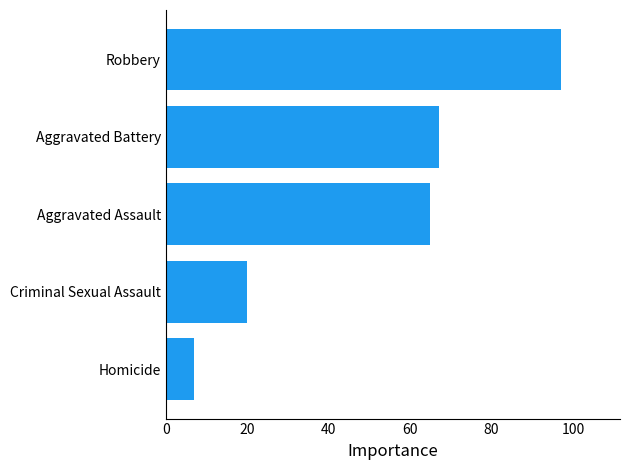

Are the bars grouped side by side (vs. stacked)?

No